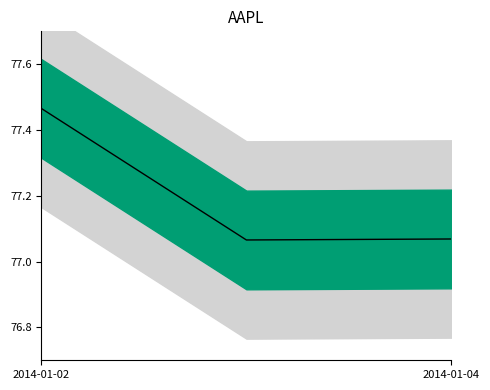

Between 2014-01-03 and 2014-01-02, which is larger?

2014-01-02